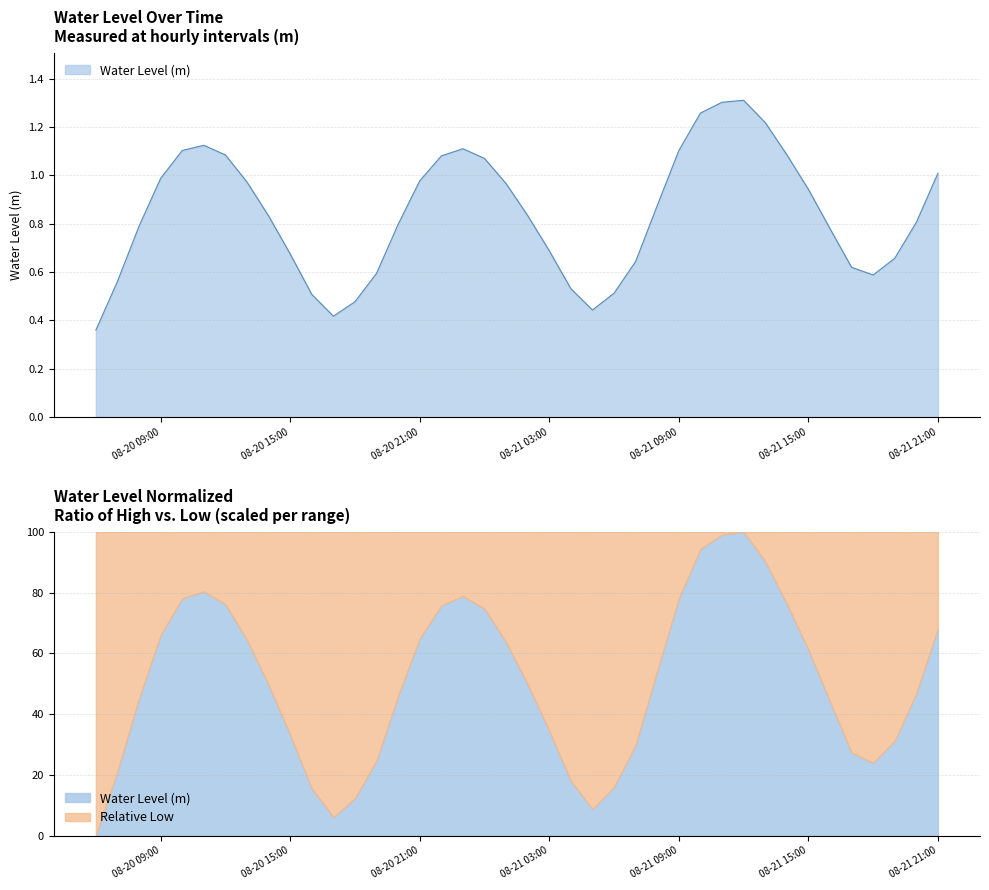

What is the average value?

0.8